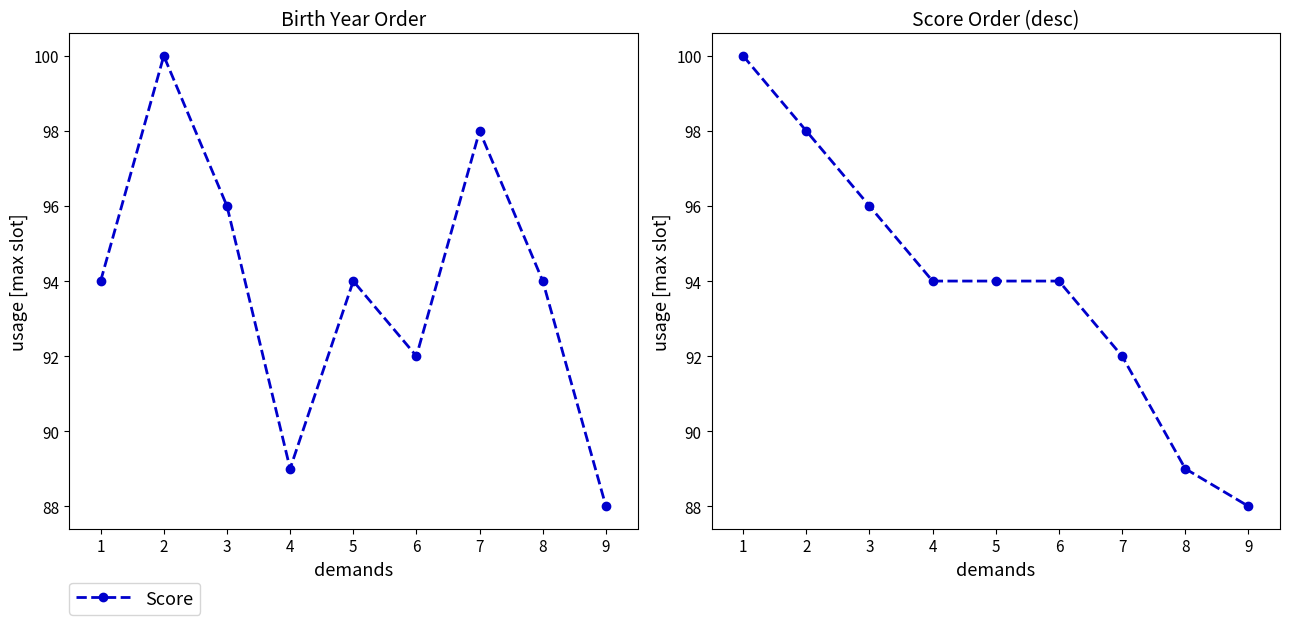

Approximately how many times larger is the value at 7 compared to 8?

1.0